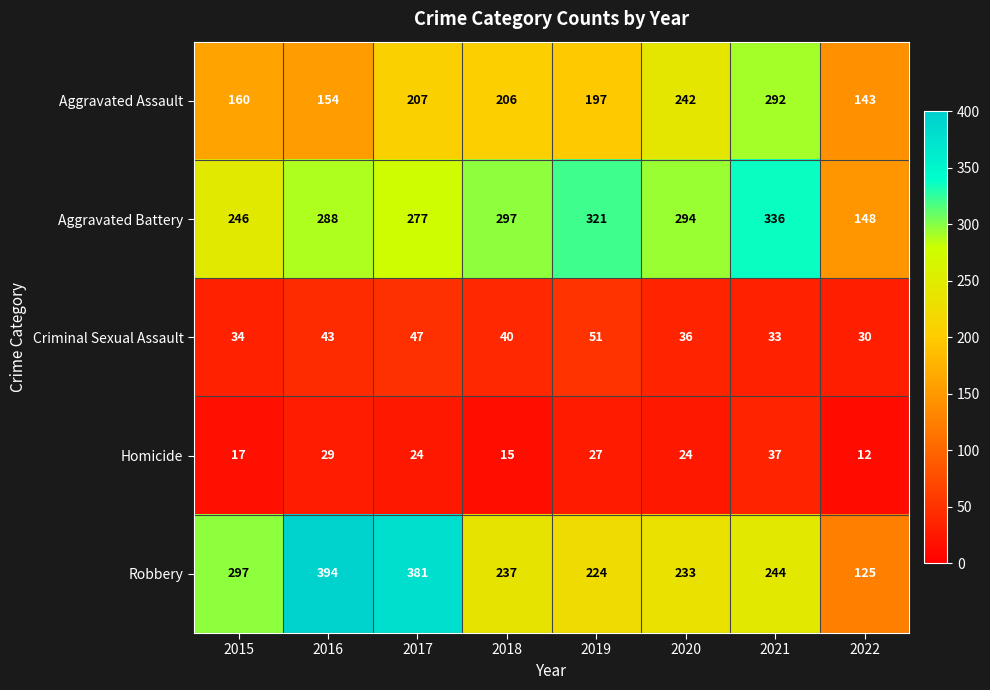

What is the sum of all Aggravated Assault values?

1601